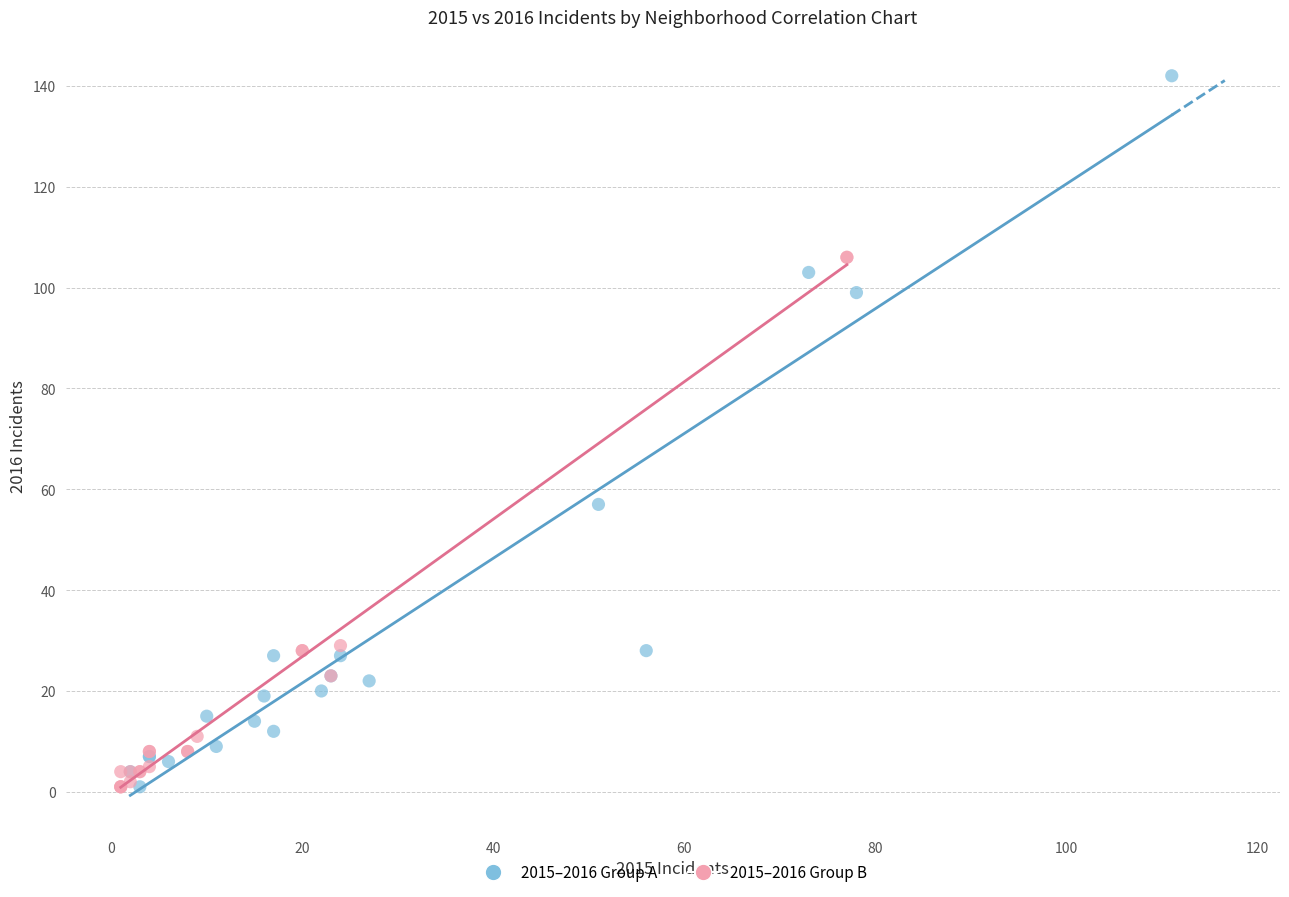

Which series contains the highest Y value?

2015–2016 Group A